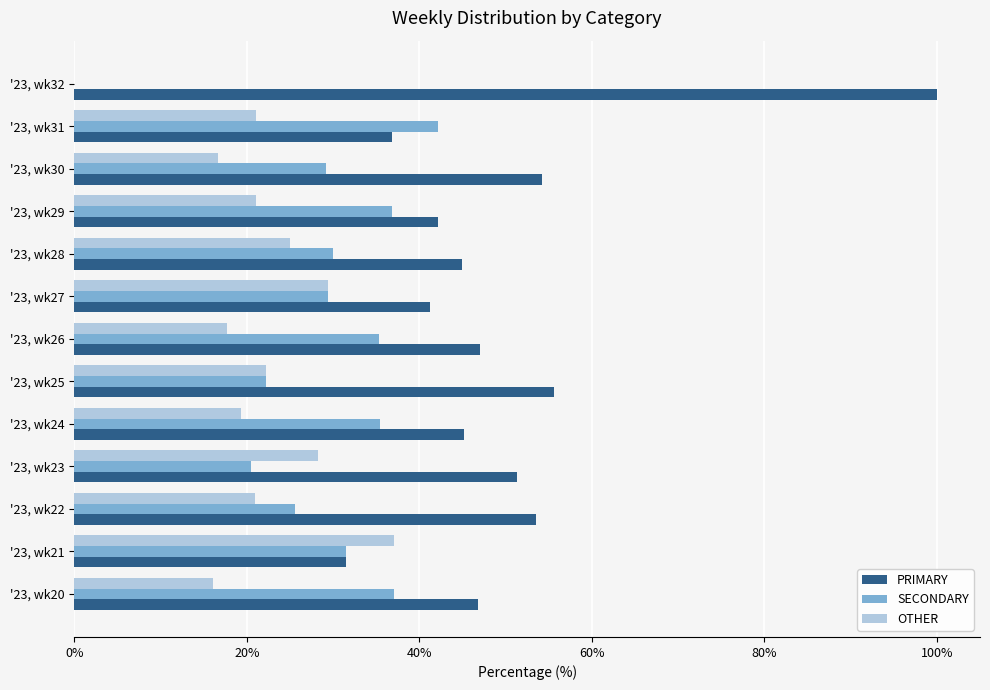

What is the sum of all PRIMARY values?

650.1